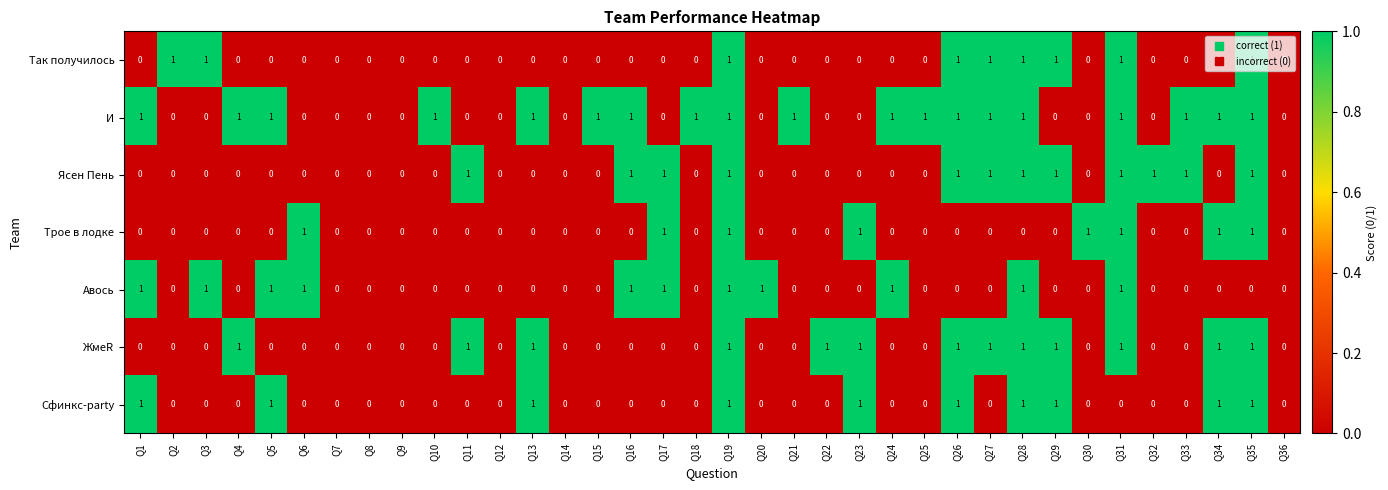

Is it true that И equals 0 at Q20?

True